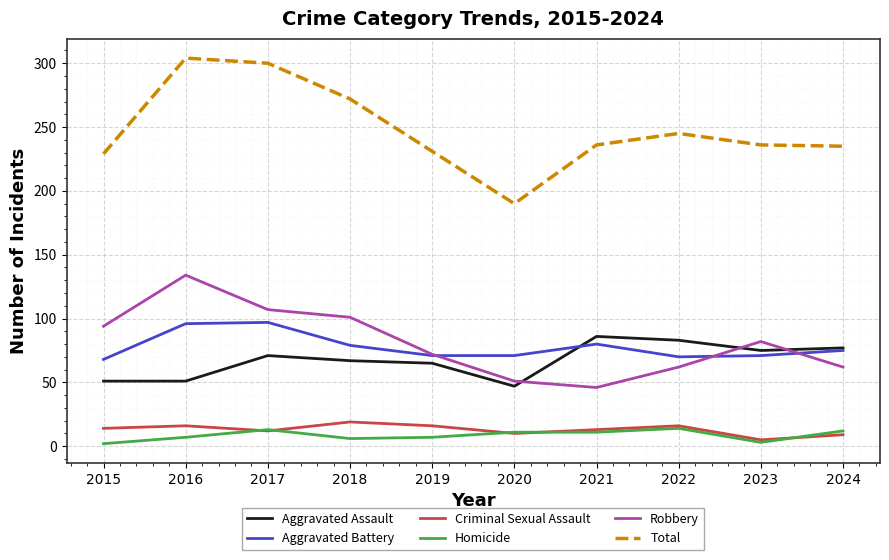

Is the value of Total at 2021 greater than the value of Aggravated Assault at 2022?

Yes